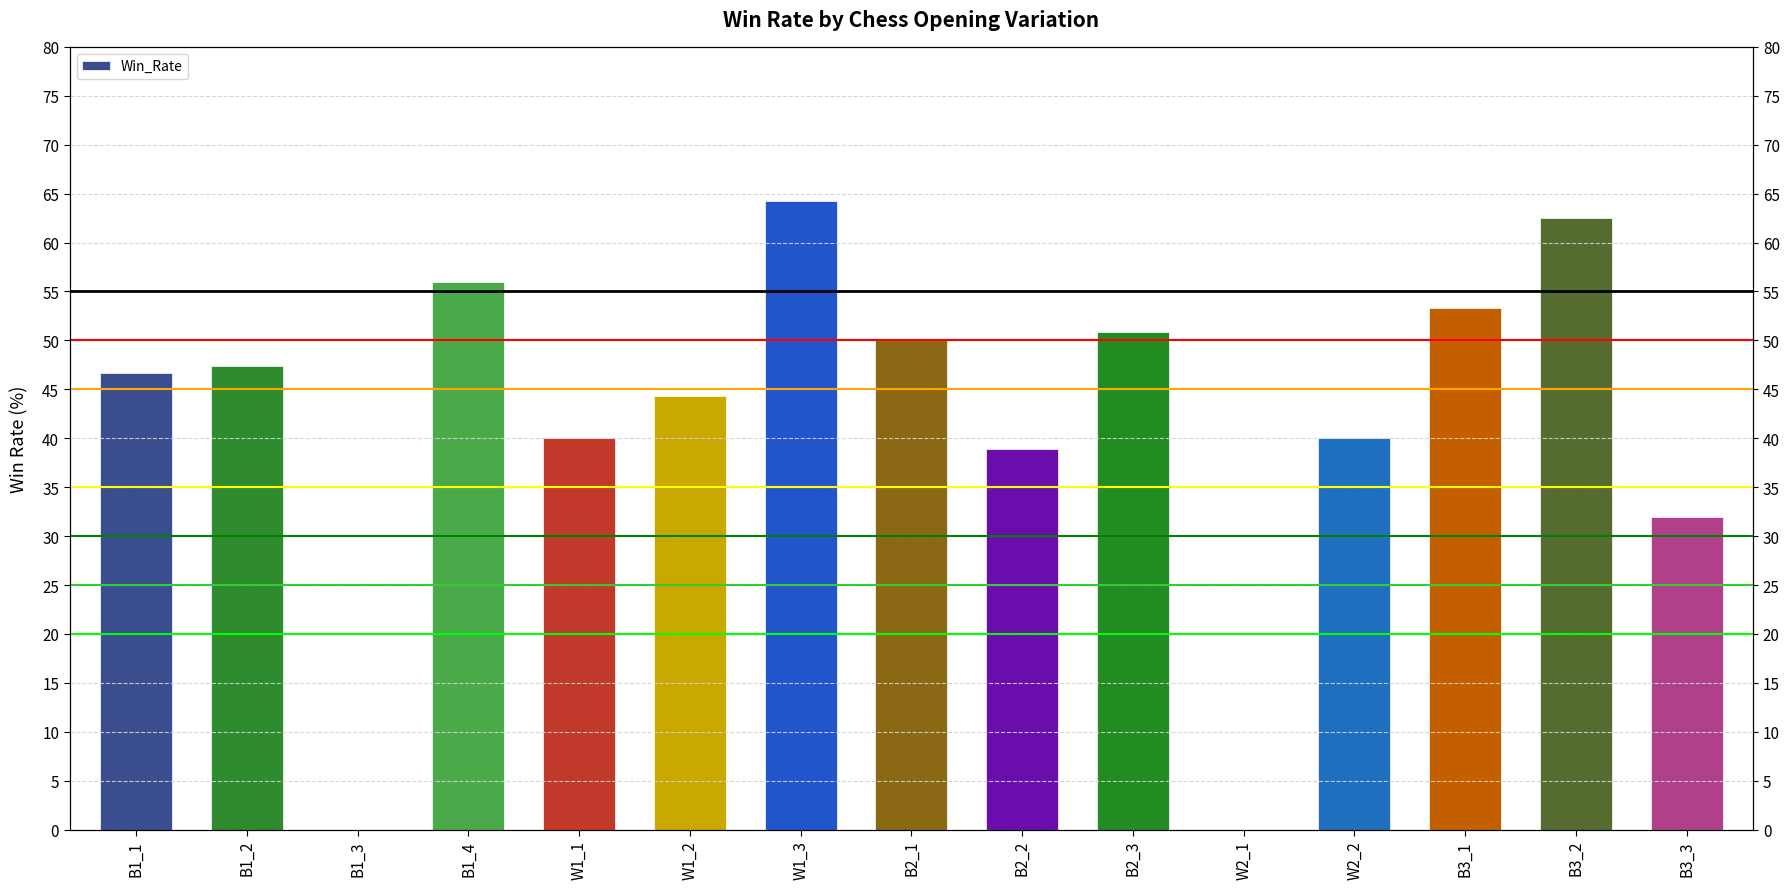

Is it true that the value at B2_2 is 38.9?

True